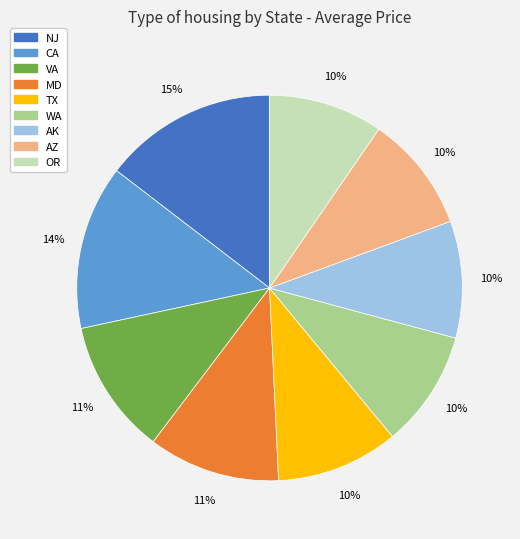

Do OR and AZ together represent more than half of the pie?

No